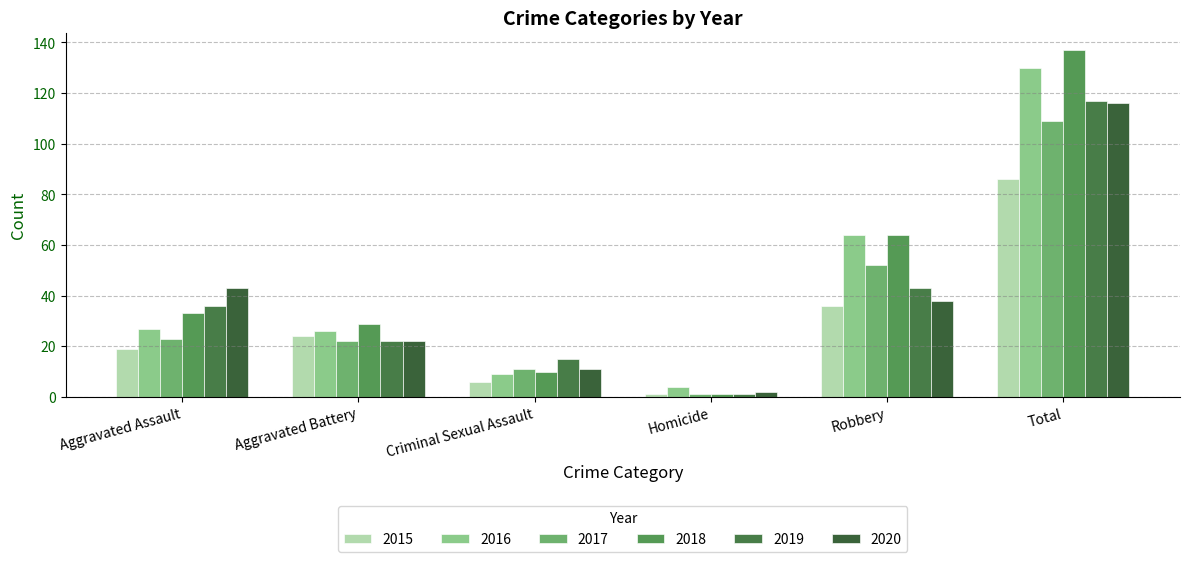

Reading left to right, extract all data points from this chart.

2015: 19	24	6	1	36	86
2016: 27	26	9	4	64	130
2017: 23	22	11	1	52	109
2018: 33	29	10	1	64	137
2019: 36	22	15	1	43	117
2020: 43	22	11	2	38	116